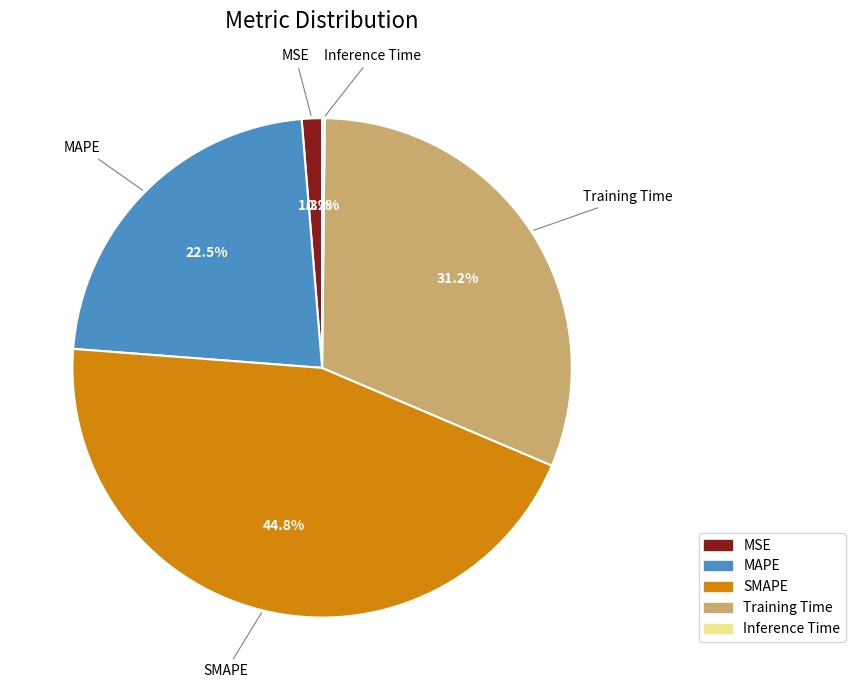

Is there any slice that represents more than half of the pie?

No